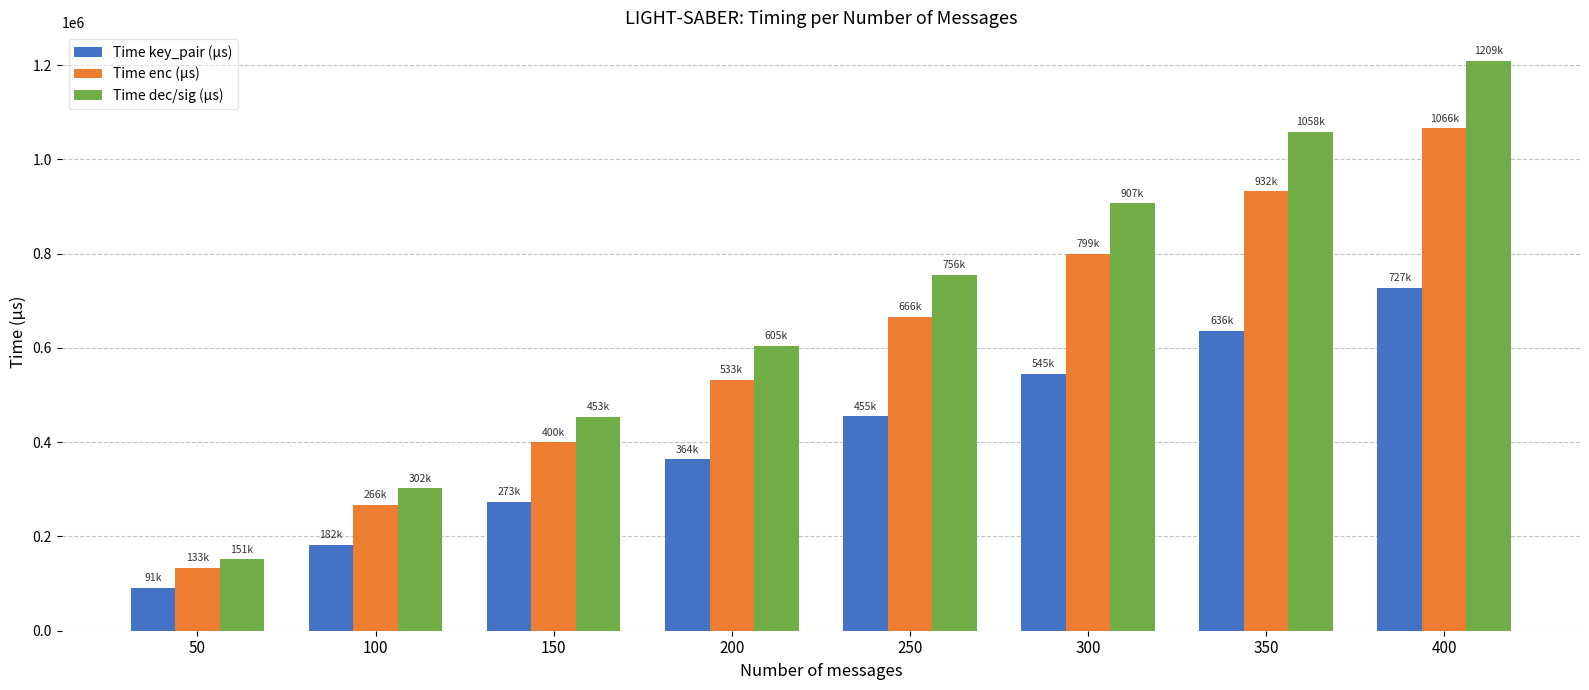

Reading left to right, extract all data points from this chart.

Time key_pair (µs): 50=90909	100=181818	150=272727	200=363636	250=454545	300=545454	350=636363	400=727272
Time enc (µs): 50=133204	100=266409	150=399613	200=532818	250=666022	300=799227	350=932431	400=1065636
Time dec/sig (µs): 50=151133	100=302265	150=453398	200=604530	250=755663	300=906795	350=1057928	400=1209060